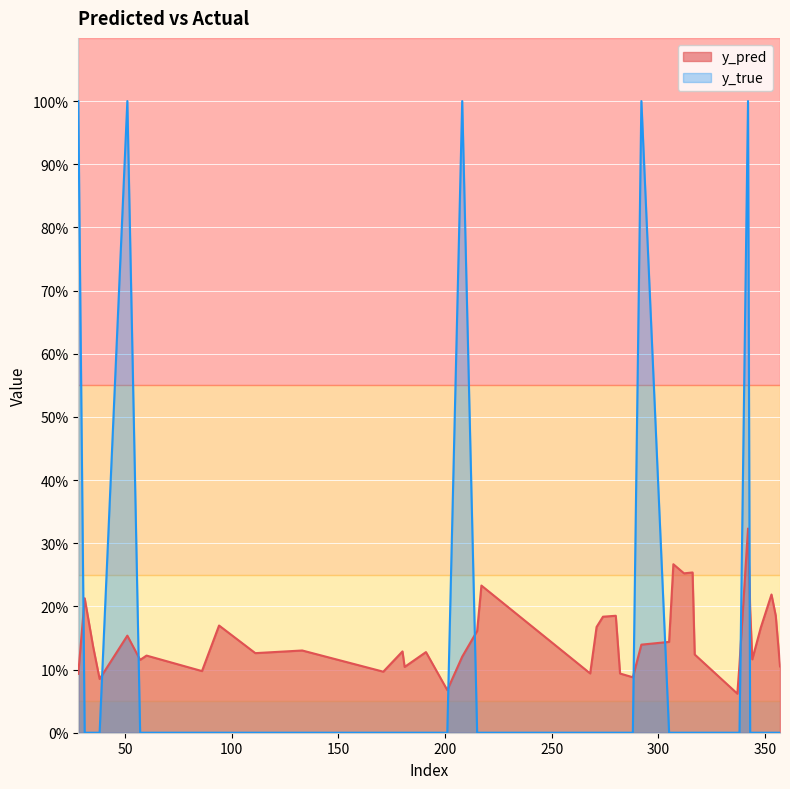

True or false: y_pred has a value of 0.2 at 51.

True